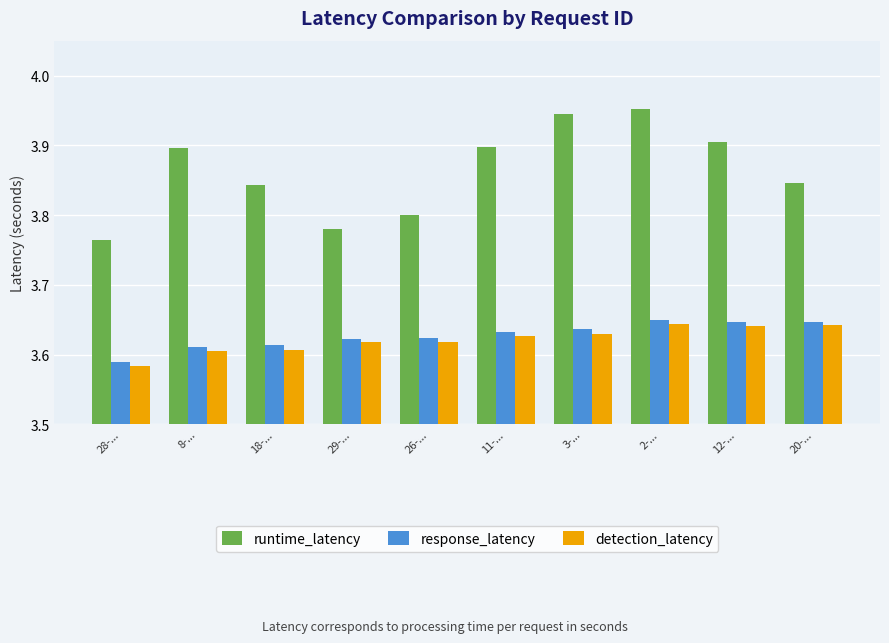

The runtime_latency series shows 6.4 at 11-.... True or false?

False